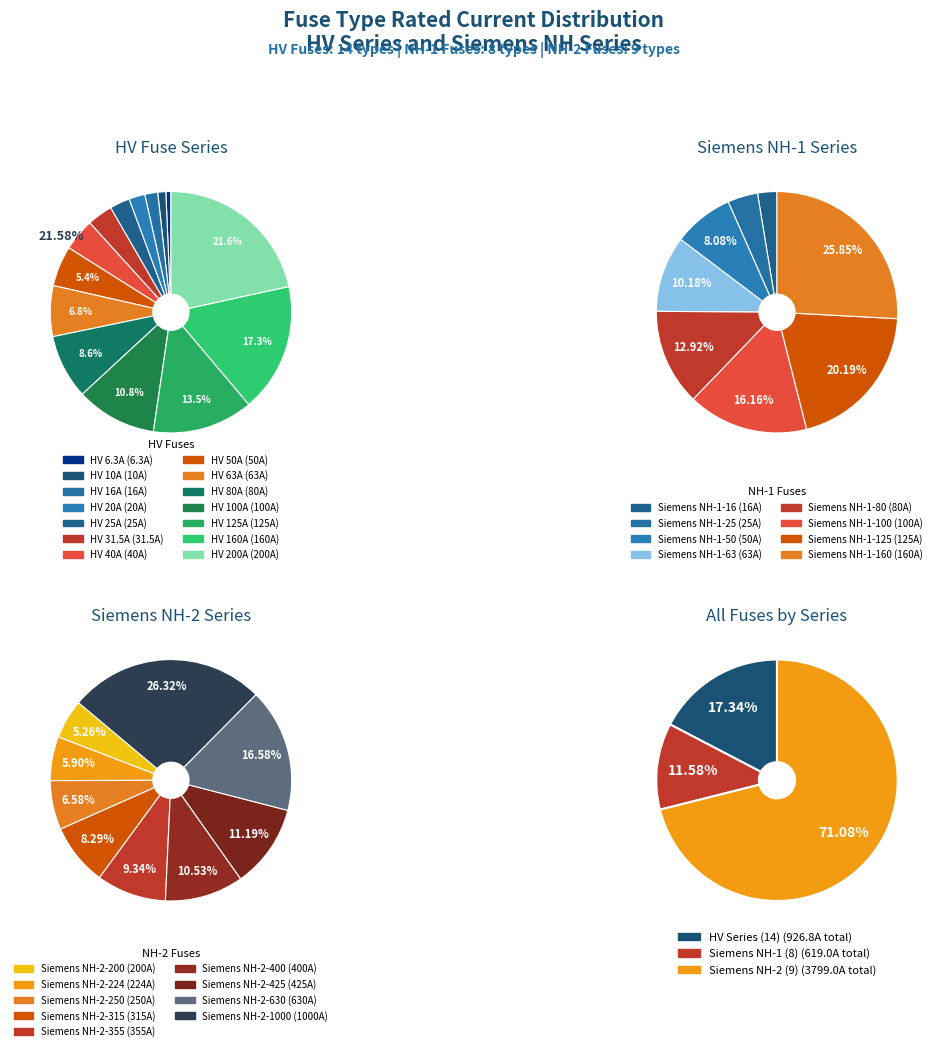

How many slices are in this pie chart?

14